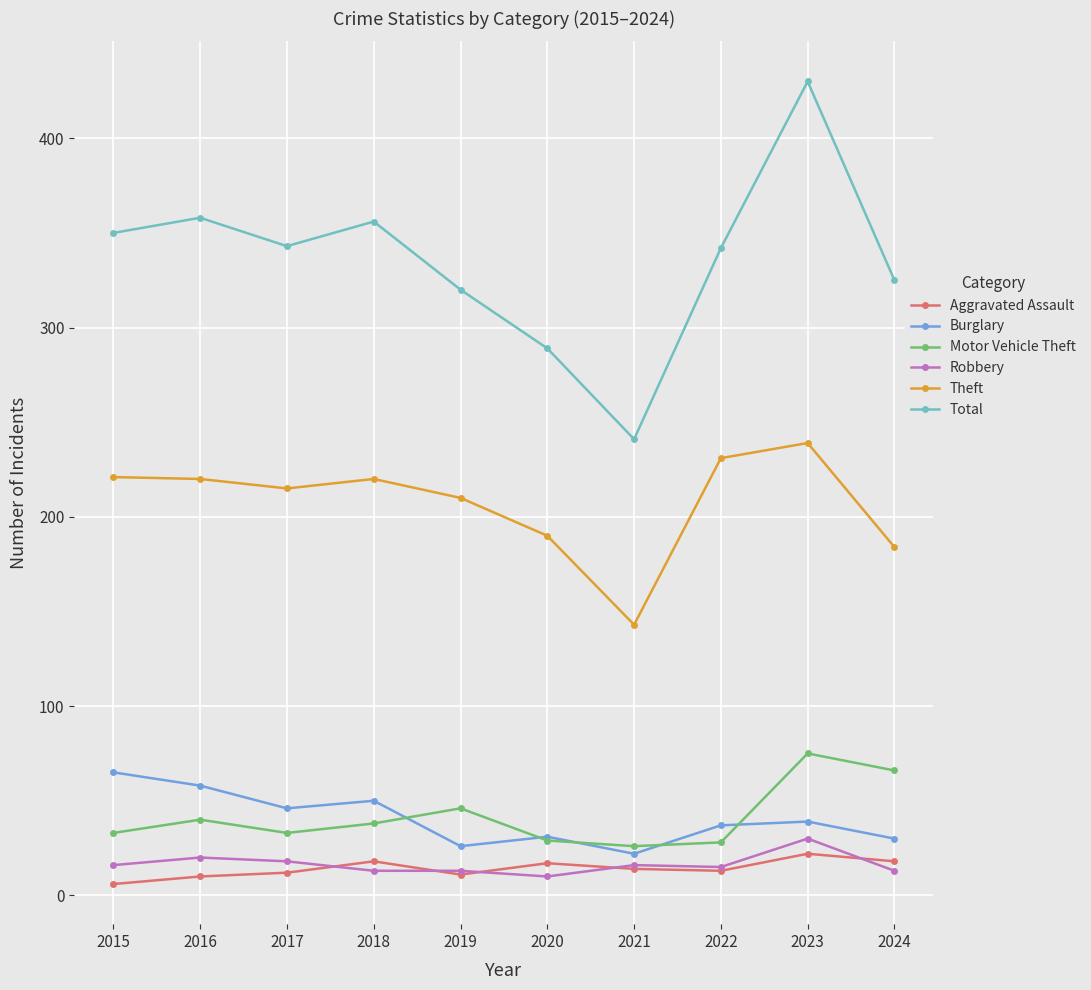

At how many categories does at least one series exceed 22?

10